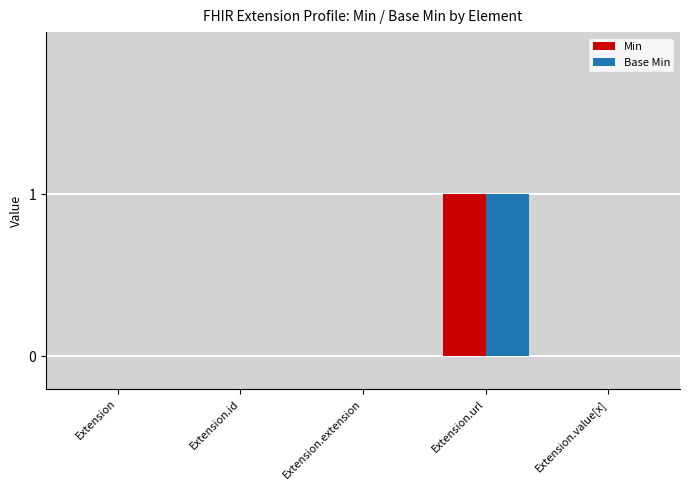

Reading left to right, list all the values displayed in this chart.

Min: Extension=0	Extension.id=0	Extension.extension=0	Extension.url=1	Extension.value[x]=0
Base Min: Extension=0	Extension.id=0	Extension.extension=0	Extension.url=1	Extension.value[x]=0